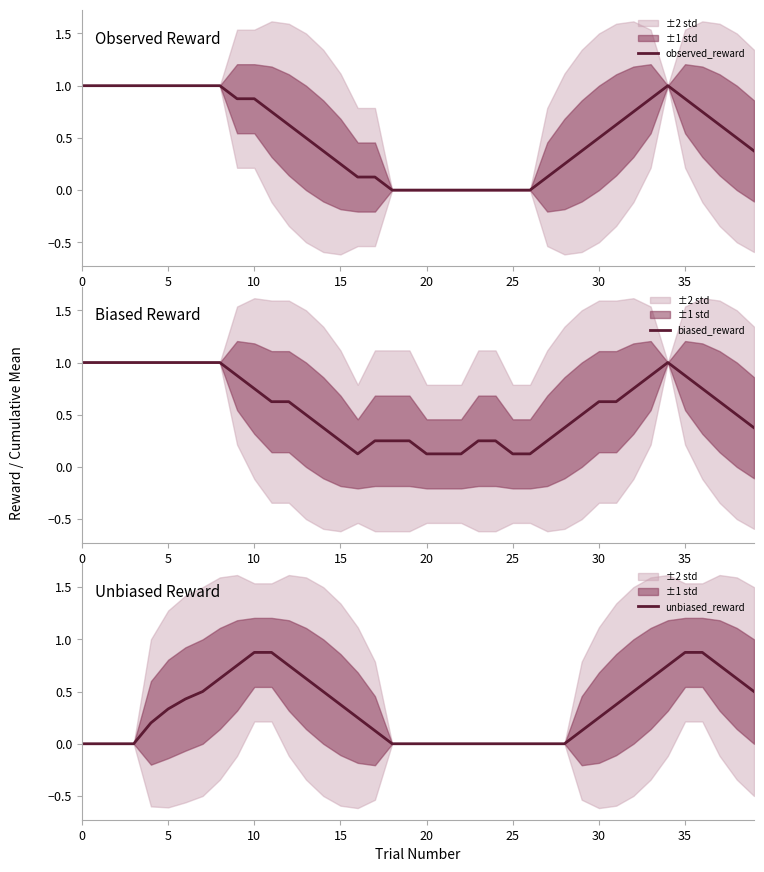

The unbiased_reward series shows 1.4 at 11. True or false?

False